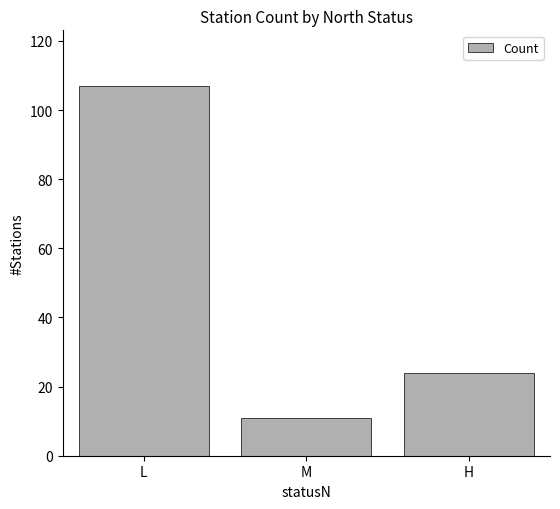

What is the smallest value displayed?

11